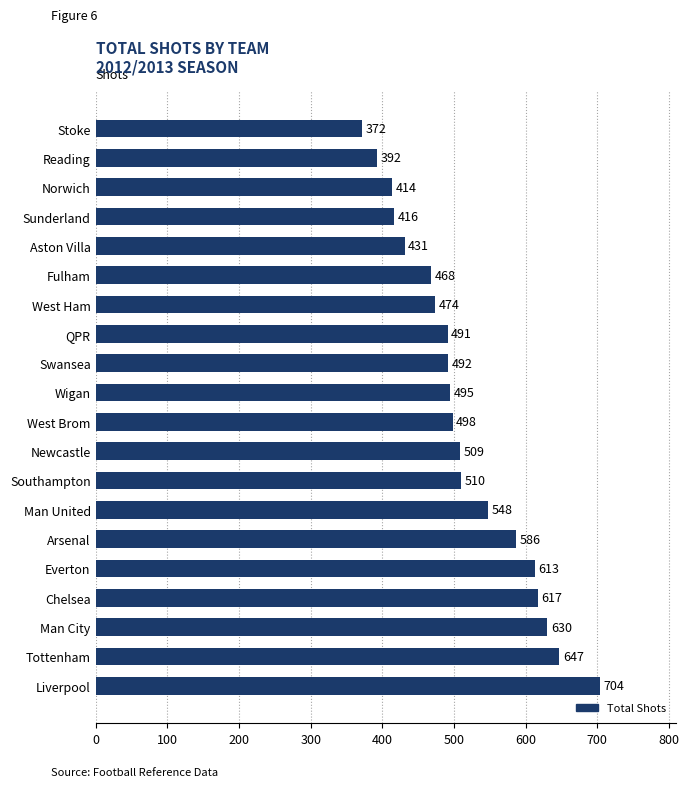

What is the sum of all values?

10307